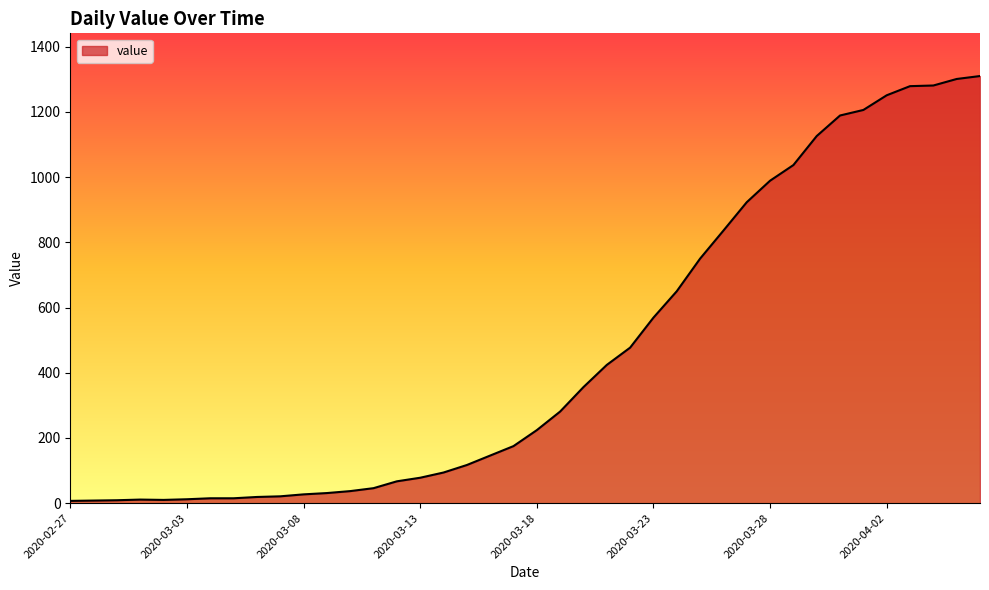

How many lines are shown in the chart?

1